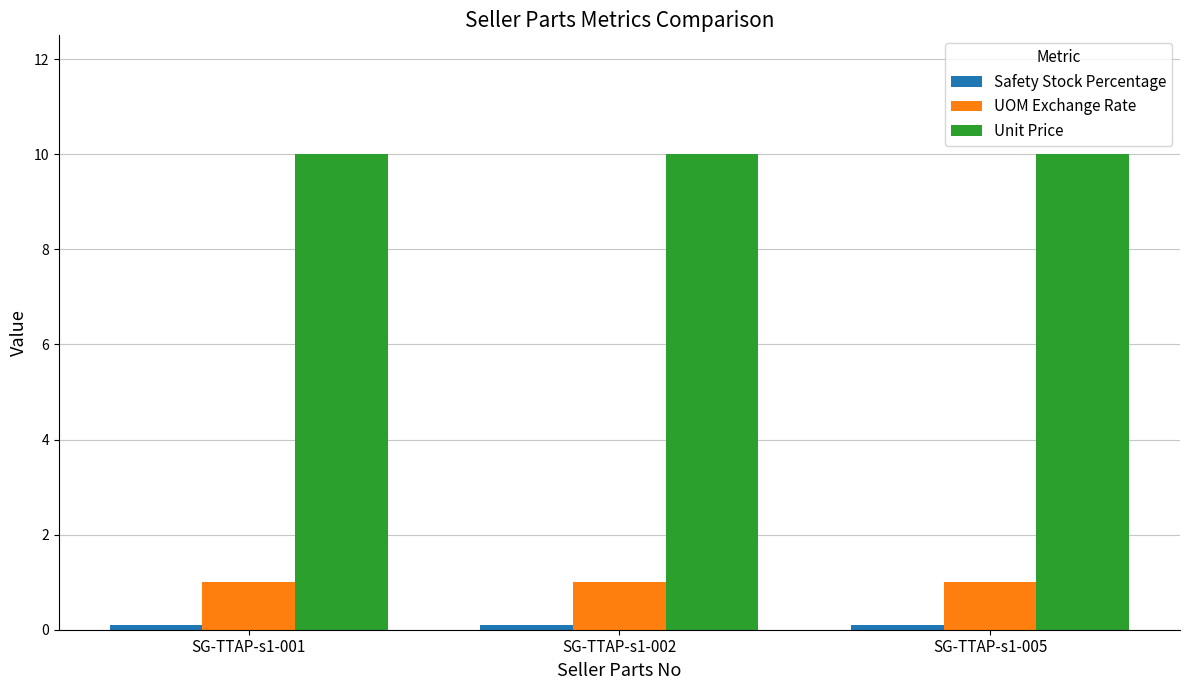

Which series has the largest total across all categories?

Unit Price